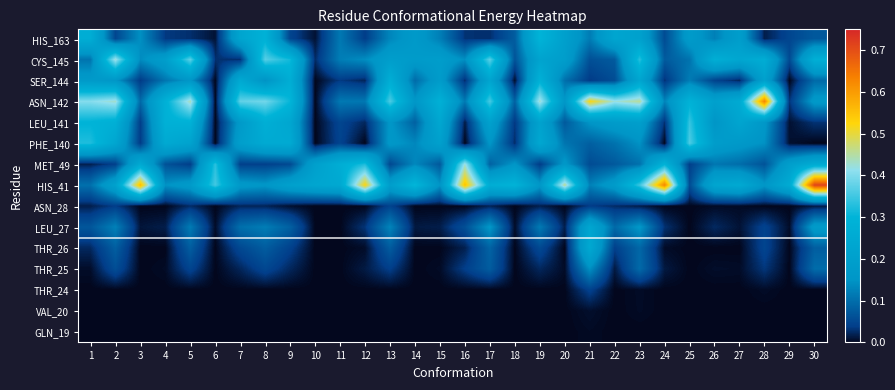

Reading left to right, extract all data points from this chart.

GLN_19: 1=0.0	2=0.0	3=0.0	4=0.0	5=0.0	6=0.0	7=0.0	8=0.0	9=0.0	10=0.0	11=0.0	12=0.0	13=0.0	14=0.0	15=0.0	16=0.0	17=0.0	18=0.0	19=0.0	20=0.0	21=0.0	22=0.0	23=0.0	24=0.0	25=0.0	26=0.0	27=0.0	28=0.0	29=0.0	30=0.0
VAL_20: 1=0.0	2=0.0	3=0.0	4=0.0	5=0.0	6=0.0	7=0.0	8=0.0	9=0.0	10=0.0	11=0.0	12=0.0	13=0.0	14=0.0	15=0.0	16=0.0	17=0.0	18=0.0	19=0.0	20=0.0	21=0.0	22=0.0	23=0.0	24=0.0	25=0.0	26=0.0	27=0.0	28=0.0	29=0.0	30=0.0
THR_24: 1=0.0	2=0.0	3=0.0	4=0.0	5=0.0	6=0.0	7=0.0	8=0.0	9=0.0	10=0.0	11=0.0	12=0.0	13=0.0	14=0.0	15=0.0	16=0.0	17=0.0	18=0.0	19=0.0	20=0.0	21=0.0	22=0.0	23=0.0	24=0.0	25=0.0	26=0.0	27=0.0	28=0.0	29=0.0	30=0.0
THR_25: 1=0.0	2=0.1	3=0.0	4=0.0	5=0.0	6=0.0	7=0.0	8=0.0	9=0.0	10=0.0	11=0.0	12=0.0	13=0.0	14=0.0	15=0.0	16=0.0	17=0.1	18=0.0	19=0.0	20=0.0	21=0.1	22=0.0	23=0.1	24=0.0	25=0.0	26=0.0	27=0.0	28=0.0	29=0.0	30=0.1
THR_26: 1=0.0	2=0.1	3=0.0	4=0.0	5=0.1	6=0.0	7=0.1	8=0.1	9=0.0	10=0.0	11=0.0	12=0.0	13=0.1	14=0.0	15=0.0	16=0.0	17=0.1	18=0.0	19=0.1	20=0.0	21=0.2	22=0.0	23=0.1	24=0.0	25=0.0	26=0.0	27=0.0	28=0.0	29=0.0	30=0.1
LEU_27: 1=0.1	2=0.1	3=0.0	4=0.0	5=0.1	6=0.0	7=0.1	8=0.1	9=0.1	10=0.0	11=0.0	12=0.0	13=0.1	14=0.0	15=0.0	16=0.1	17=0.2	18=0.0	19=0.1	20=0.0	21=0.2	22=0.1	23=0.2	24=0.0	25=0.0	26=0.0	27=0.0	28=0.0	29=0.0	30=0.2
ASN_28: 1=0.0	2=0.0	3=0.0	4=0.0	5=0.0	6=0.0	7=0.0	8=0.0	9=0.0	10=0.0	11=0.0	12=0.0	13=0.0	14=0.0	15=0.0	16=0.0	17=0.0	18=0.0	19=0.0	20=0.0	21=0.0	22=0.0	23=0.0	24=0.0	25=0.0	26=0.0	27=0.0	28=0.0	29=0.0	30=0.0
HIS_41: 1=0.1	2=0.2	3=0.6	4=0.1	5=0.2	6=0.4	7=0.2	8=0.2	9=0.2	10=0.2	11=0.2	12=0.5	13=0.2	14=0.3	15=0.1	16=0.6	17=0.3	18=0.3	19=0.2	20=0.5	21=0.1	22=0.2	23=0.3	24=0.6	25=0.1	26=0.2	27=0.2	28=0.2	29=0.3	30=0.7
MET_49: 1=0.0	2=0.0	3=0.2	4=0.1	5=0.0	6=0.3	7=0.0	8=0.0	9=0.1	10=0.2	11=0.3	12=0.3	13=0.1	14=0.1	15=0.1	16=0.4	17=0.1	18=0.2	19=0.0	20=0.2	21=0.1	22=0.1	23=0.1	24=0.3	25=0.0	26=0.1	27=0.1	28=0.1	29=0.2	30=0.3
PHE_140: 1=0.3	2=0.2	3=0.0	4=0.2	5=0.2	6=0.0	7=0.2	8=0.3	9=0.3	10=0.0	11=0.0	12=0.0	13=0.2	14=0.1	15=0.2	16=0.0	17=0.2	18=0.0	19=0.2	20=0.1	21=0.1	22=0.1	23=0.1	24=0.0	25=0.4	26=0.2	27=0.2	28=0.1	29=0.0	30=0.0
LEU_141: 1=0.3	2=0.3	3=0.0	4=0.3	5=0.3	6=0.0	7=0.2	8=0.3	9=0.2	10=0.0	11=0.0	12=0.0	13=0.2	14=0.1	15=0.2	16=0.0	17=0.2	18=0.0	19=0.2	20=0.1	21=0.2	22=0.2	23=0.2	24=0.0	25=0.3	26=0.2	27=0.2	28=0.2	29=0.0	30=0.0
ASN_142: 1=0.4	2=0.4	3=0.1	4=0.3	5=0.4	6=0.0	7=0.4	8=0.4	9=0.3	10=0.0	11=0.1	12=0.1	13=0.4	14=0.2	15=0.3	16=0.1	17=0.4	18=0.1	19=0.4	20=0.2	21=0.5	22=0.4	23=0.5	24=0.1	25=0.3	26=0.2	27=0.3	28=0.6	29=0.0	30=0.2
SER_144: 1=0.2	2=0.2	3=0.0	4=0.1	5=0.2	6=0.0	7=0.2	8=0.1	9=0.3	10=0.0	11=0.0	12=0.0	13=0.3	14=0.1	15=0.2	16=0.0	17=0.2	18=0.0	19=0.3	20=0.1	21=0.0	22=0.1	23=0.2	24=0.0	25=0.1	26=0.0	27=0.0	28=0.2	29=0.0	30=0.1
CYS_145: 1=0.1	2=0.4	3=0.1	4=0.2	5=0.4	6=0.0	7=0.0	8=0.4	9=0.3	10=0.0	11=0.1	12=0.1	13=0.2	14=0.2	15=0.2	16=0.1	17=0.4	18=0.1	19=0.2	20=0.2	21=0.1	22=0.1	23=0.3	24=0.1	25=0.1	26=0.3	27=0.2	28=0.3	29=0.1	30=0.3
HIS_163: 1=0.3	2=0.0	3=0.1	4=0.0	5=0.0	6=0.0	7=0.2	8=0.3	9=0.0	10=0.0	11=0.1	12=0.0	13=0.1	14=0.2	15=0.1	16=0.0	17=0.0	18=0.1	19=0.3	20=0.2	21=0.1	22=0.2	23=0.2	24=0.1	25=0.2	26=0.1	27=0.2	28=0.0	29=0.0	30=0.1